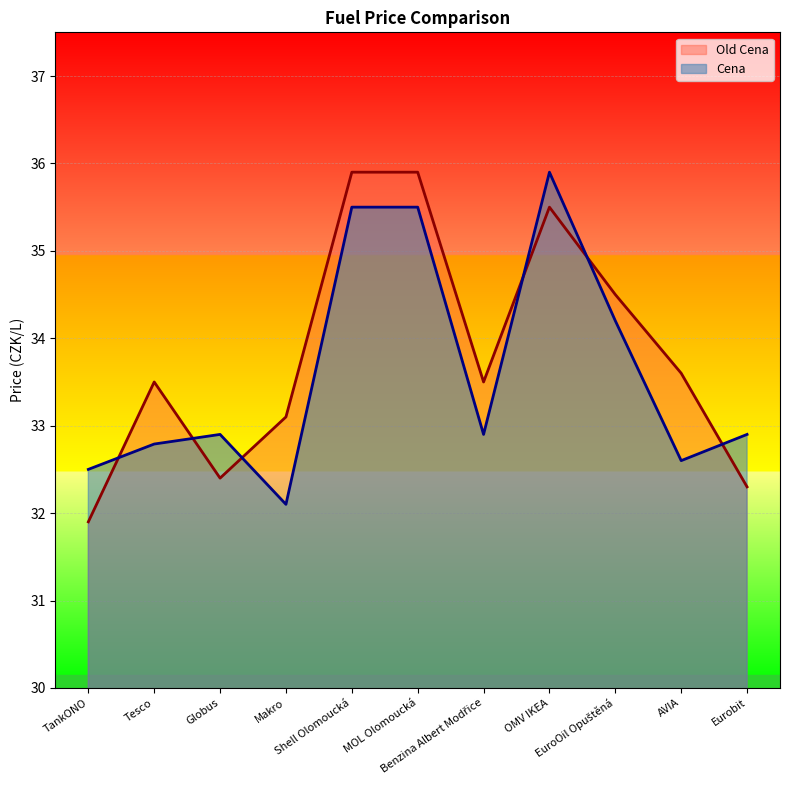

Reading right to left, what are all the values shown in this chart?

Old Cena: 32.3	33.6	34.5	35.5	33.5	35.9	35.9	33.1	32.4	33.5	31.9
Cena: 32.9	32.6	34.2	35.9	32.9	35.5	35.5	32.1	32.9	32.8	32.5